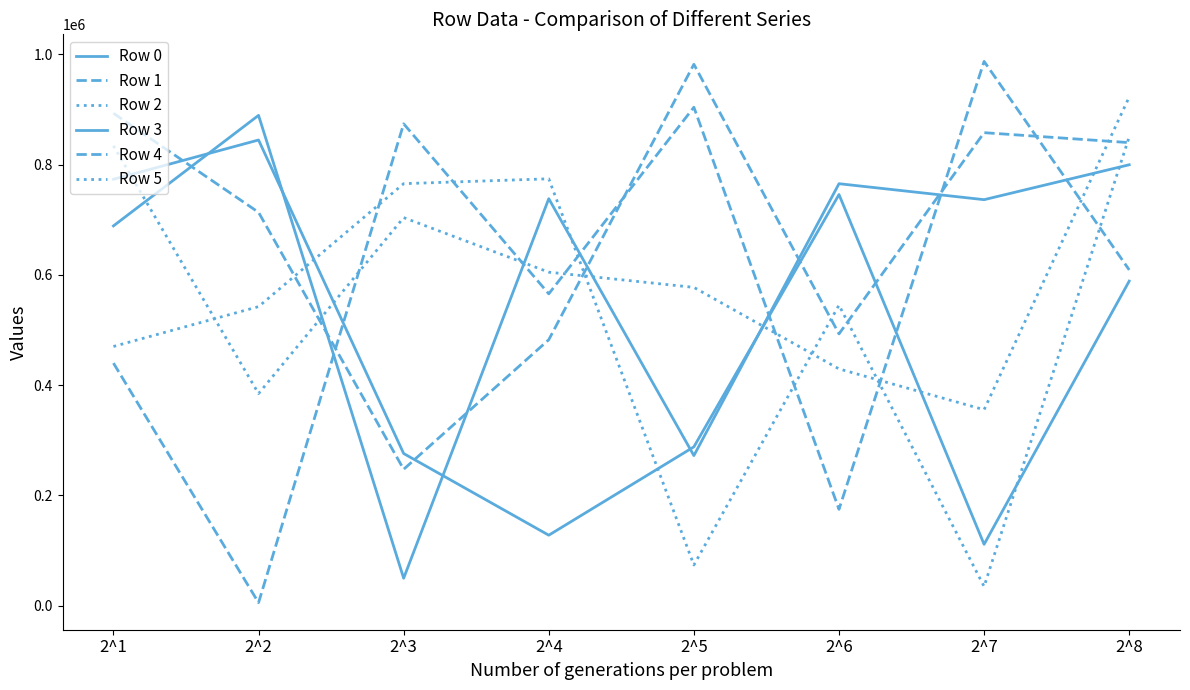

Count the number of categories in the chart.

8